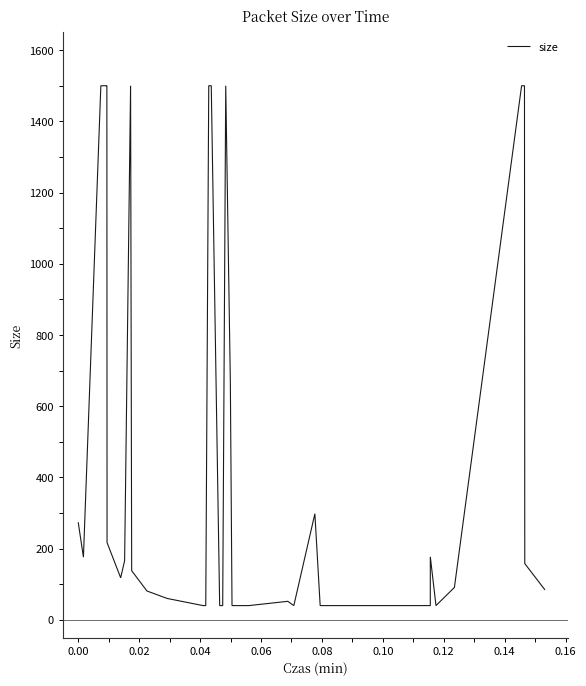

What is the maximum value shown in the chart?

1500